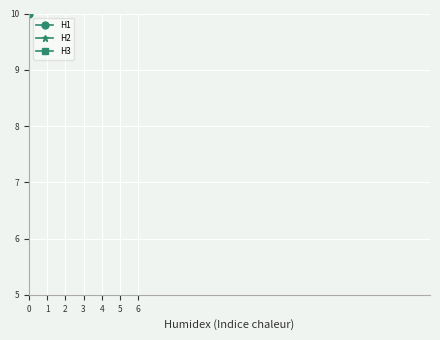

At which label does H3 reach its peak?

5